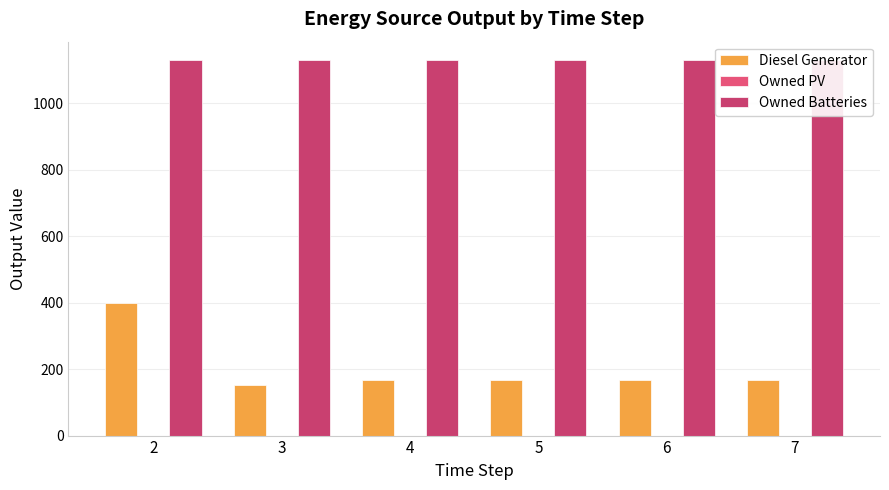

At which label is Owned PV closest to 0?

2